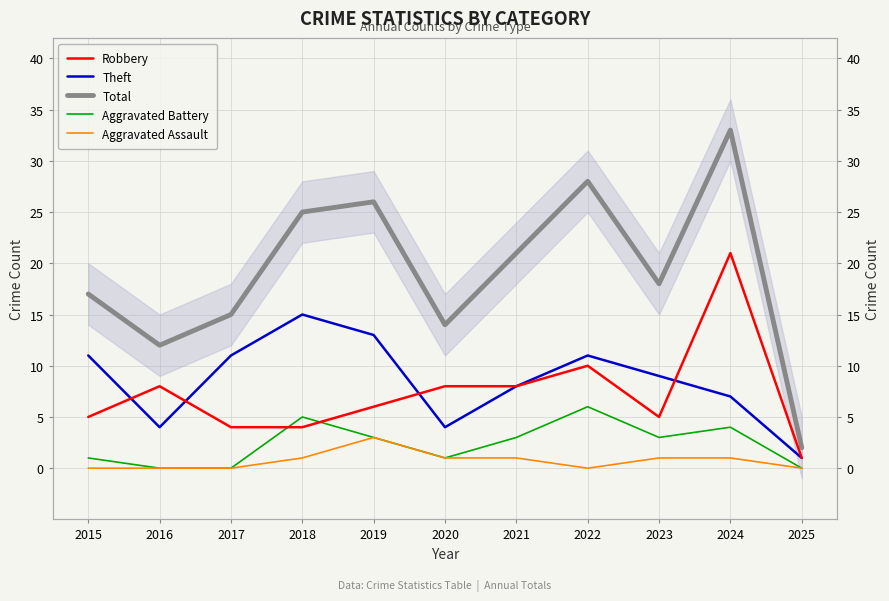

At which label does Aggravated Assault reach its minimum?

2015